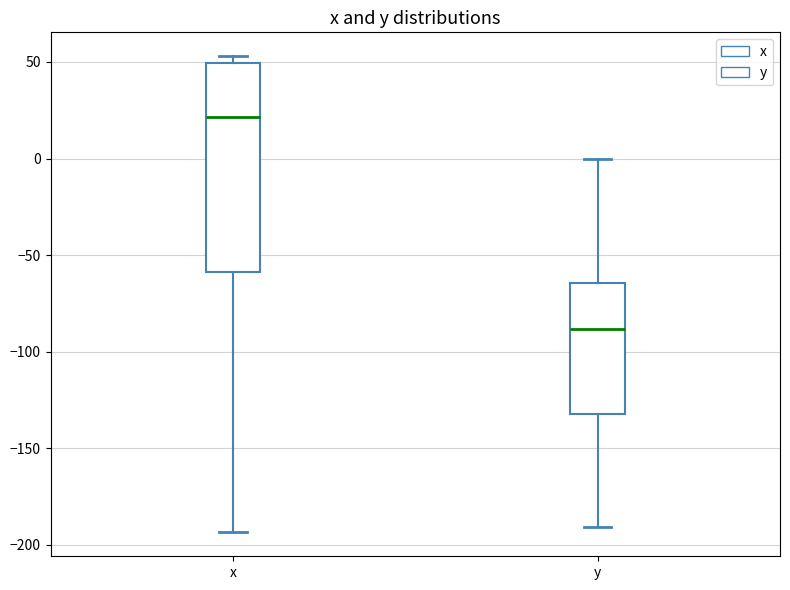

Reading left to right, read every box against the y-axis: the position of its median line, the range the box covers, and the ends of its whiskers. The values are not printed on the chart, so give them approximately, as read against the axis.

x: median 20, box -60 to 50, whiskers -195 to 55
y: median -90, box -130 to -65, whiskers -190 to 0